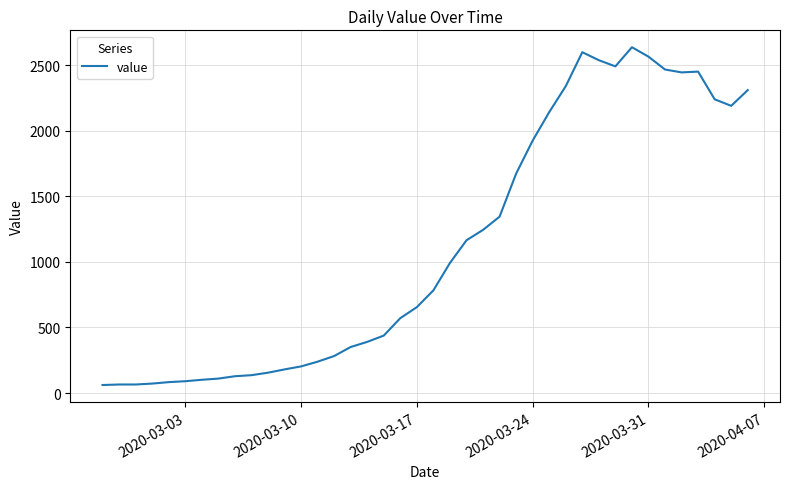

What is the maximum value shown in the chart?

2637